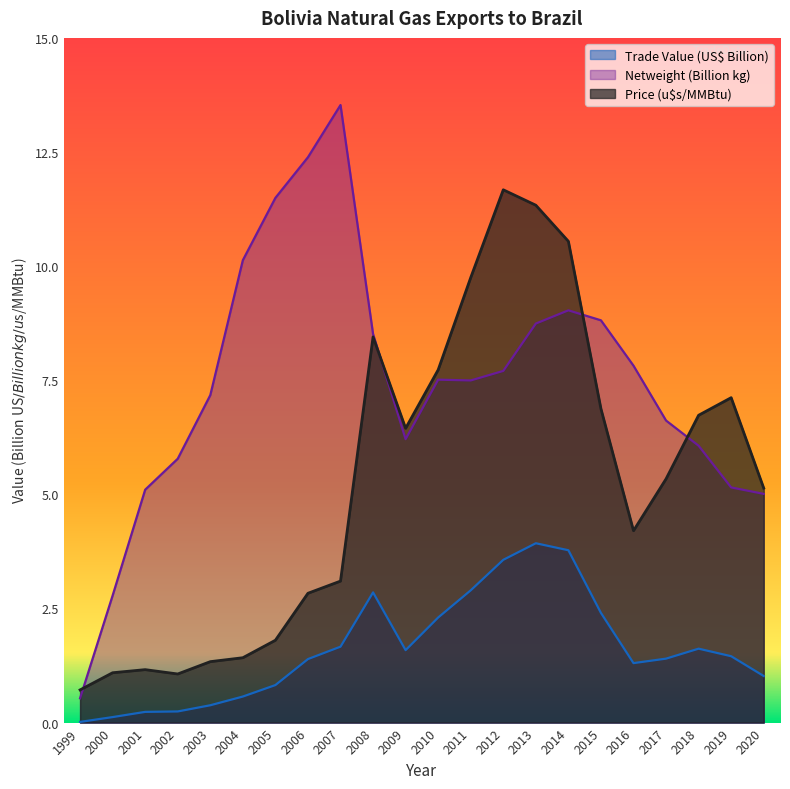

What is the total value across all series at 2019?

13.7